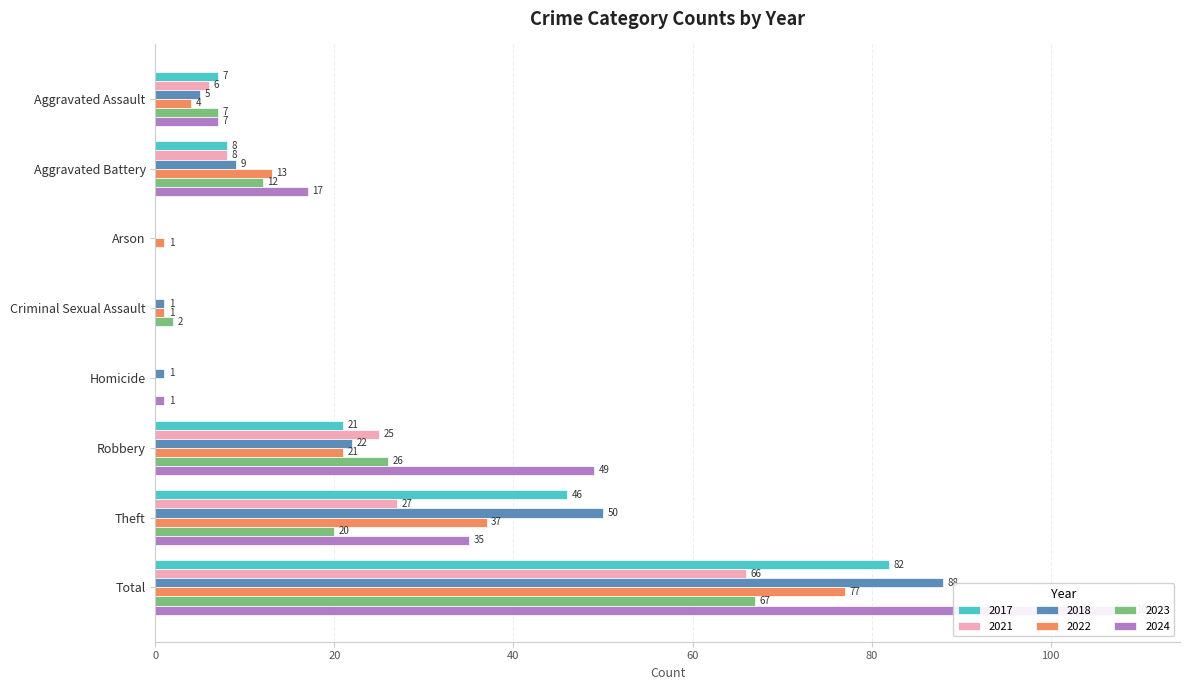

The value of 2023 at Total is 92. True or false?

False